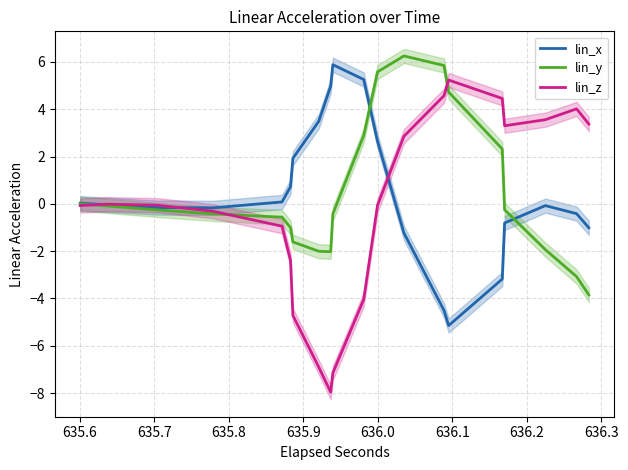

What is the minimum value for lin_x?

-5.1